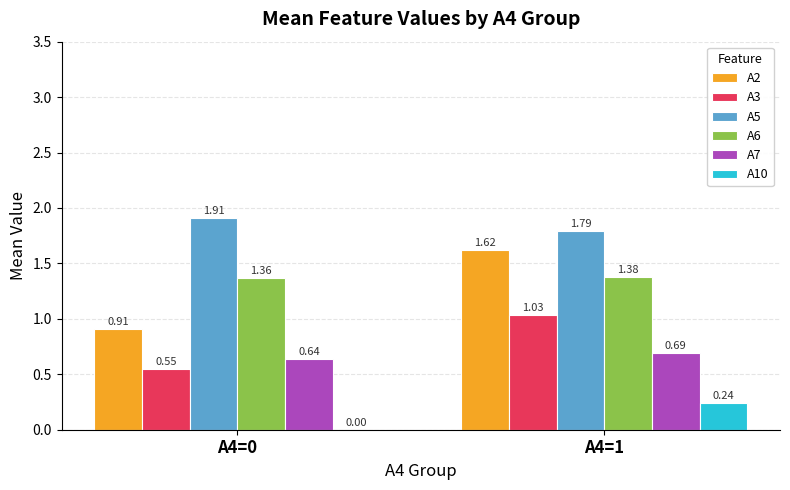

At which category is the sum across all series the highest?

A4=1